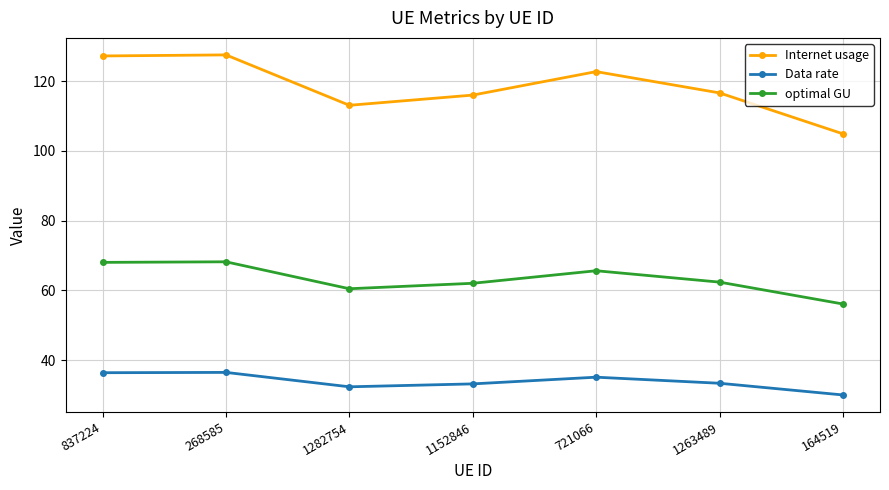

How many series are shown in this chart?

3